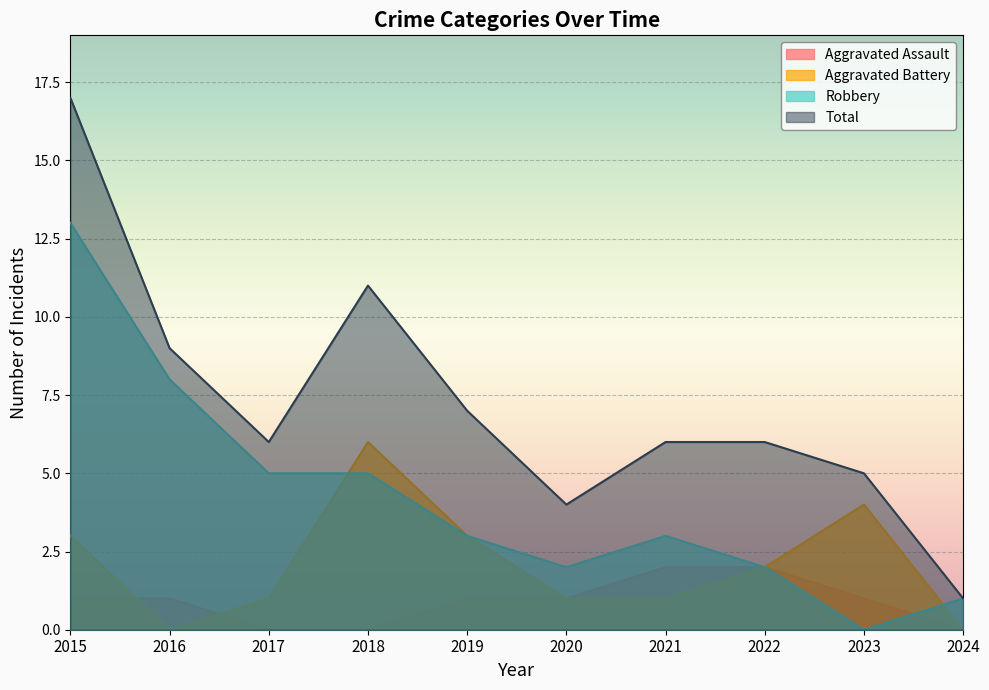

Count the number of data series in this chart.

4